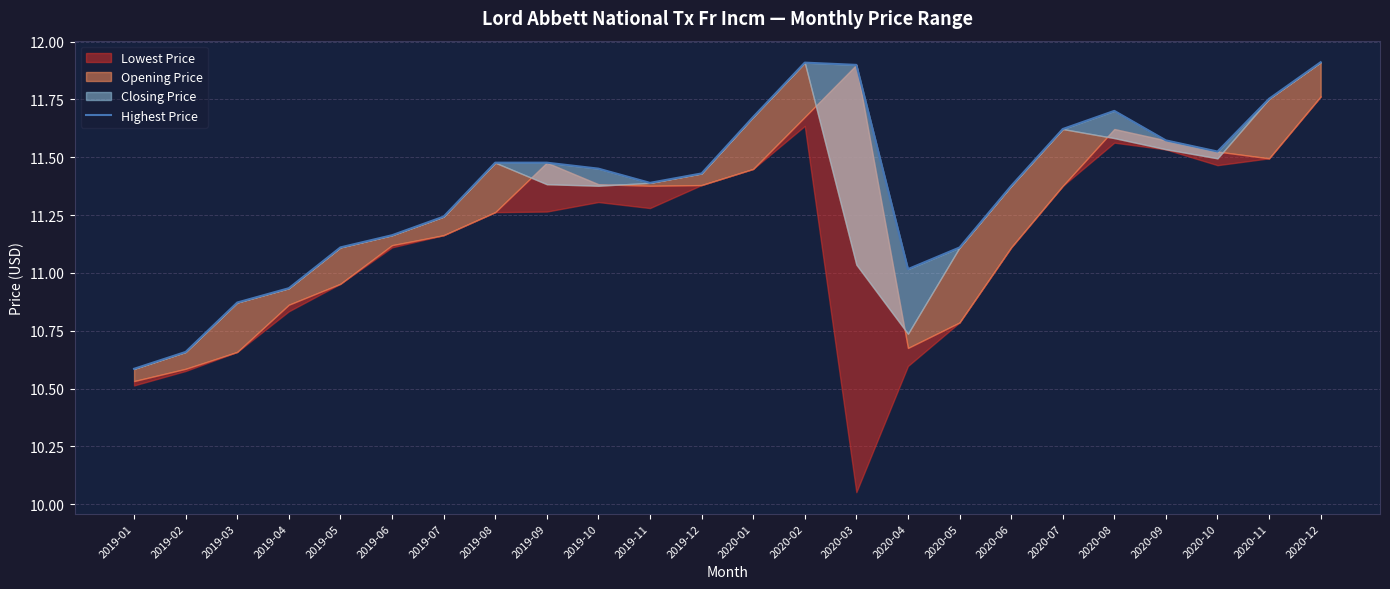

At which category does the data reach its first local peak?

2020-02